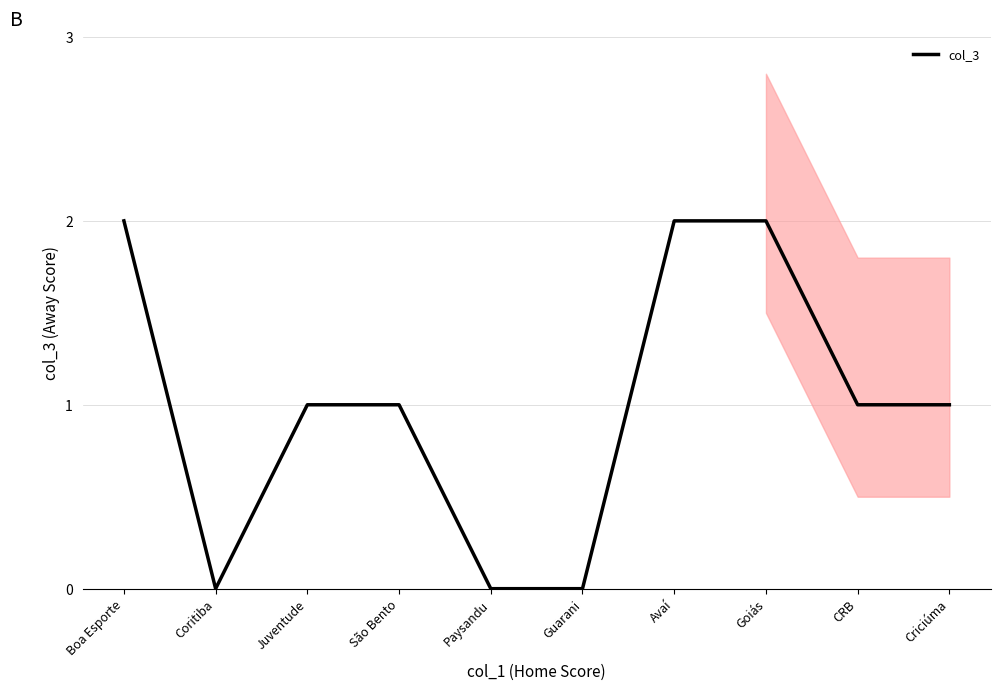

Is it true that the value at Avaí is 1?

False